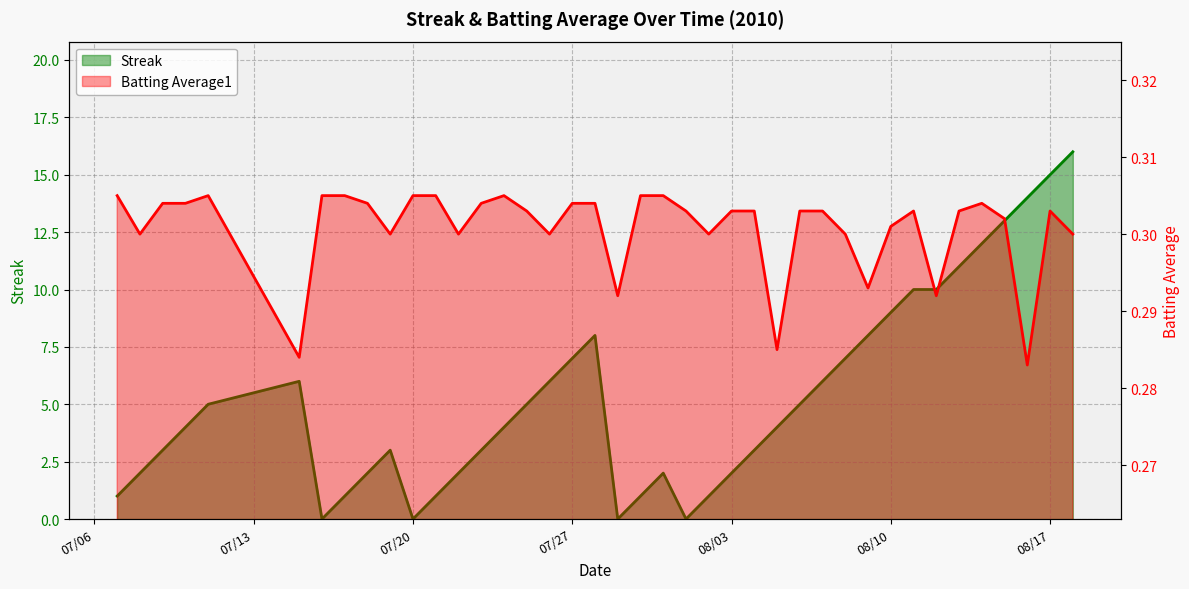

In Streak, how many points are lower than both neighbors (excluding endpoints)?

4